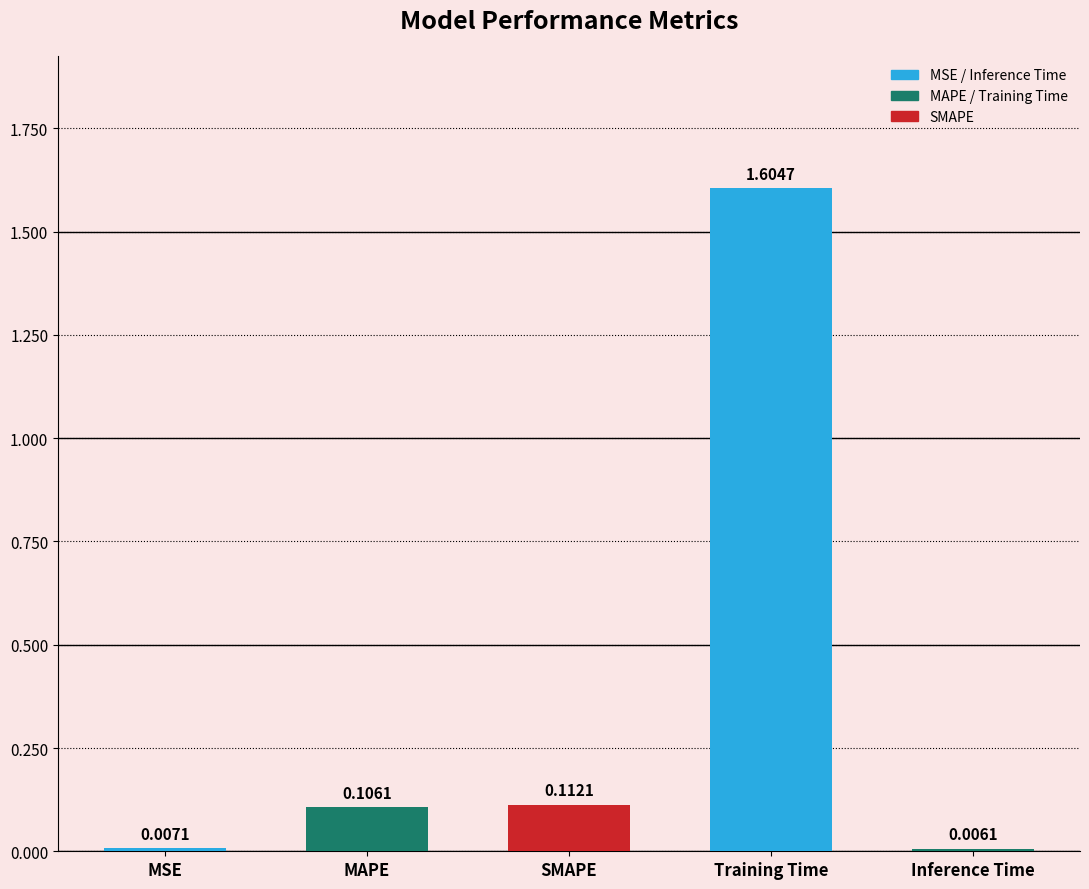

What is the difference between the maximum and second lowest values?

1.6